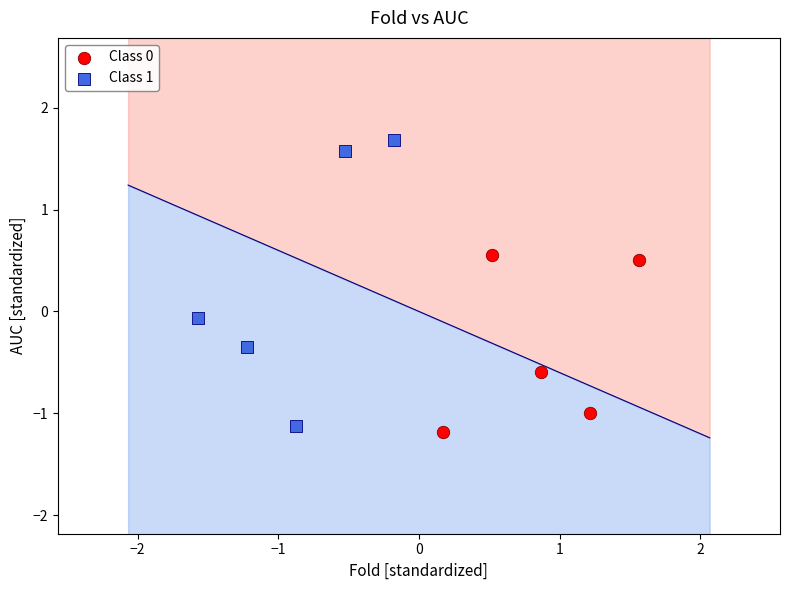

Which series has the largest Y range (max minus min)?

Class 1